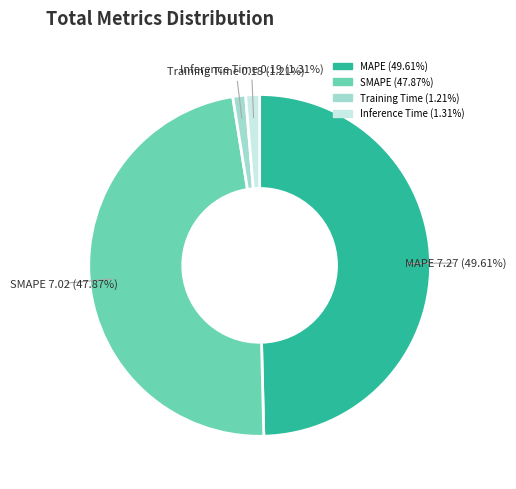

Which has a higher value, Training Time or MAPE?

MAPE